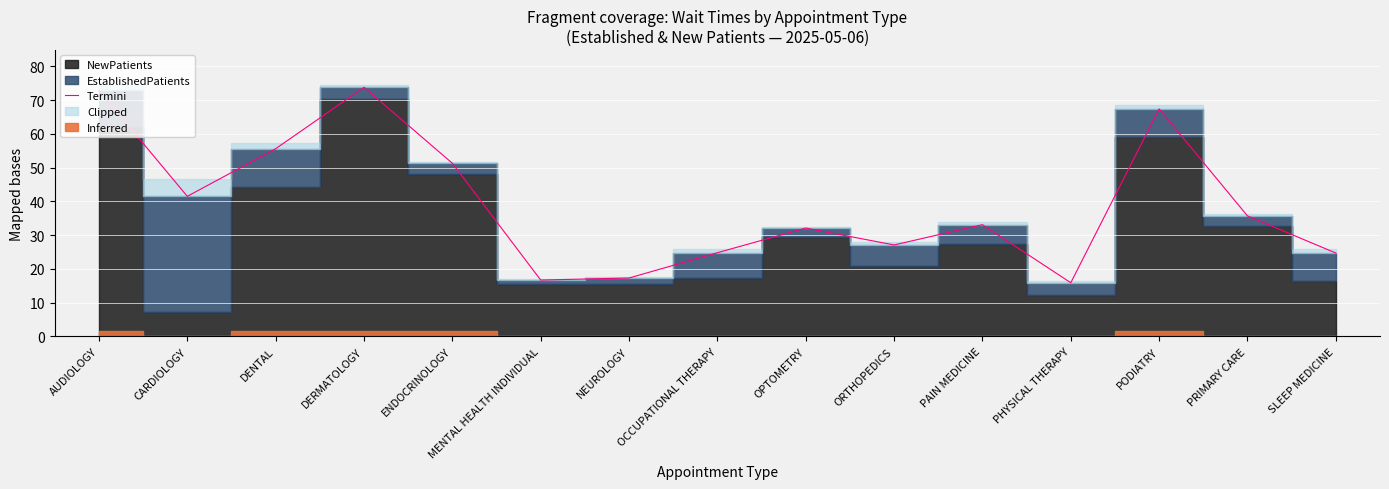

What is the greatest value displayed?

73.8